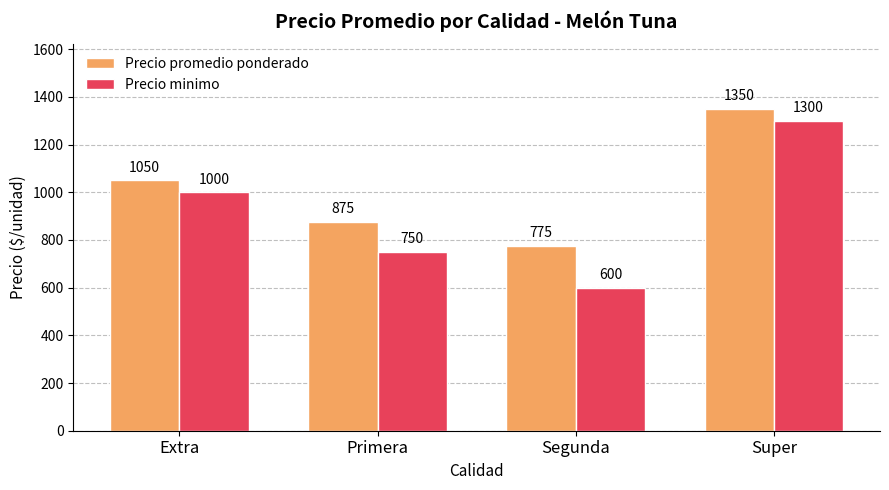

Which category has the highest value across all series?

Super